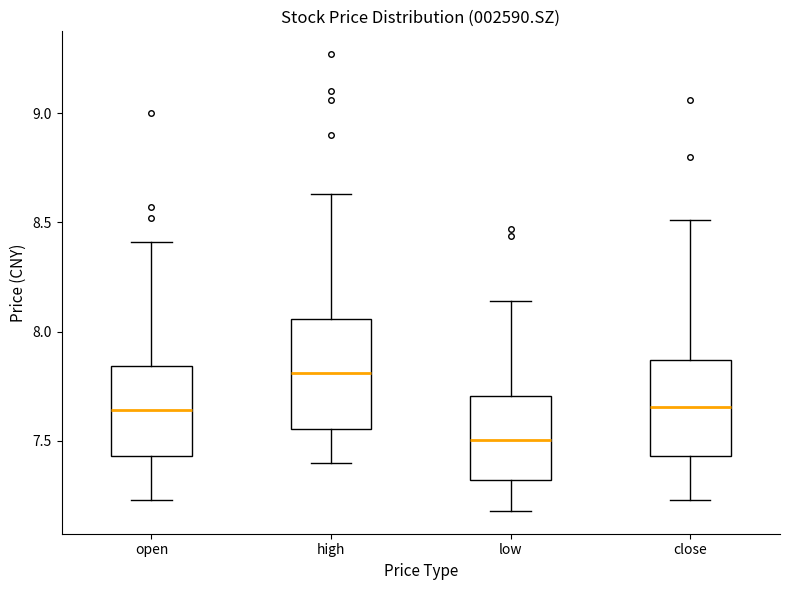

Where does the lower whisker of the box for low end on the y-axis? The values are not printed on the chart, so give them approximately, as read against the axis.

7.20